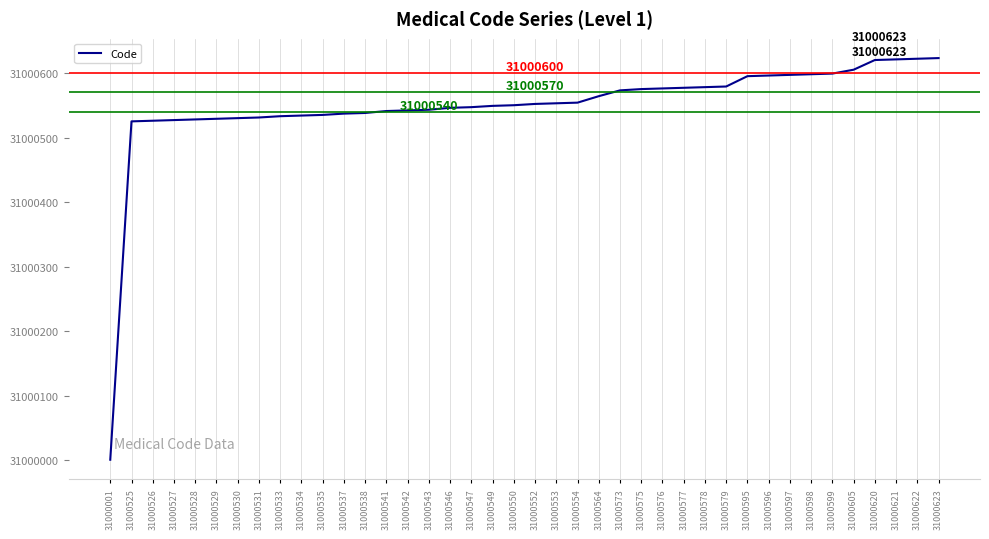

The value at 31000529 is 11858338. True or false?

False